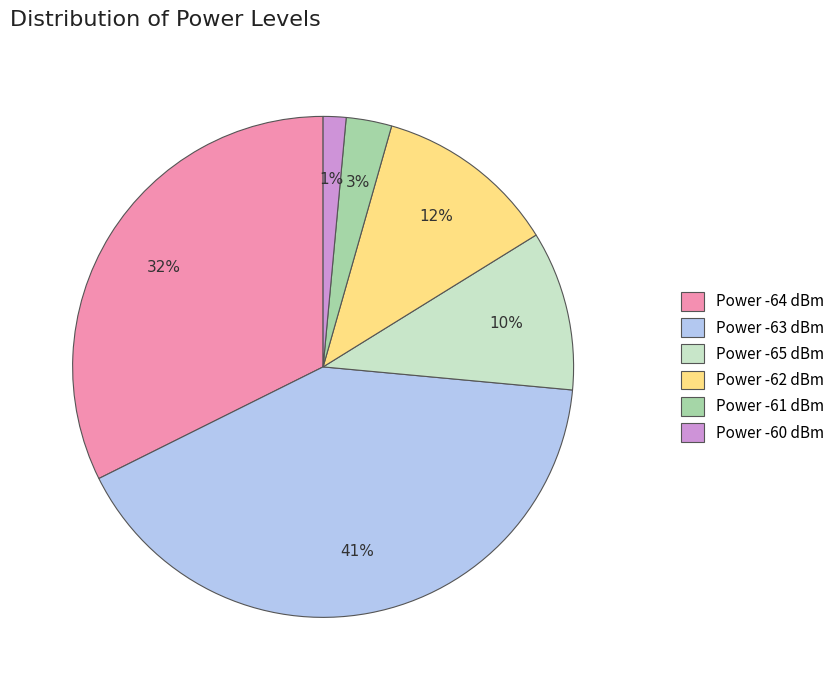

What is the largest slice in the pie chart?

Power -63 dBm